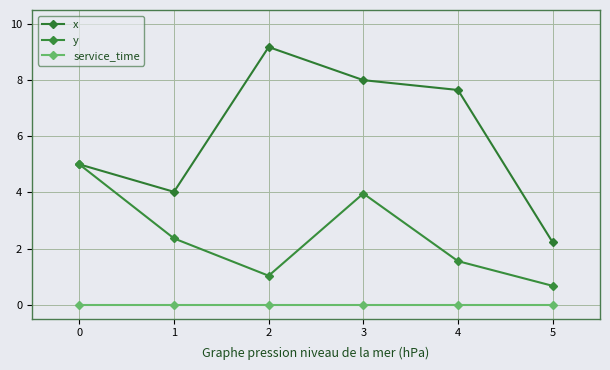

How many lines are shown in the chart?

3